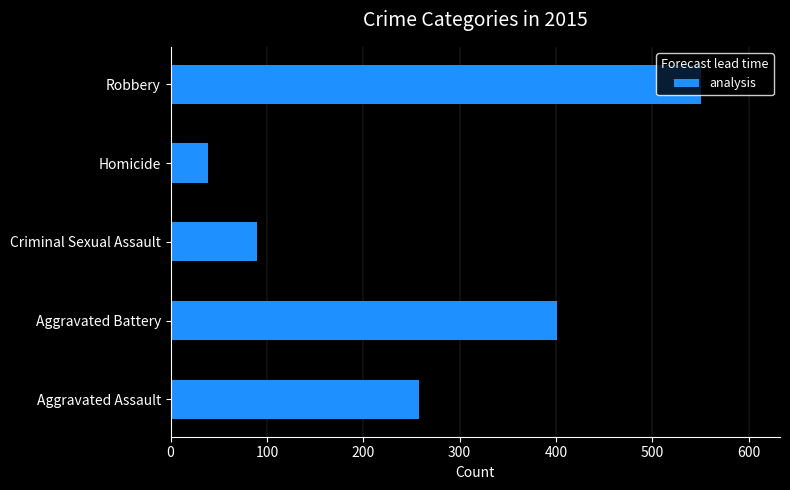

Is it true that the value at Aggravated Assault is 258?

True